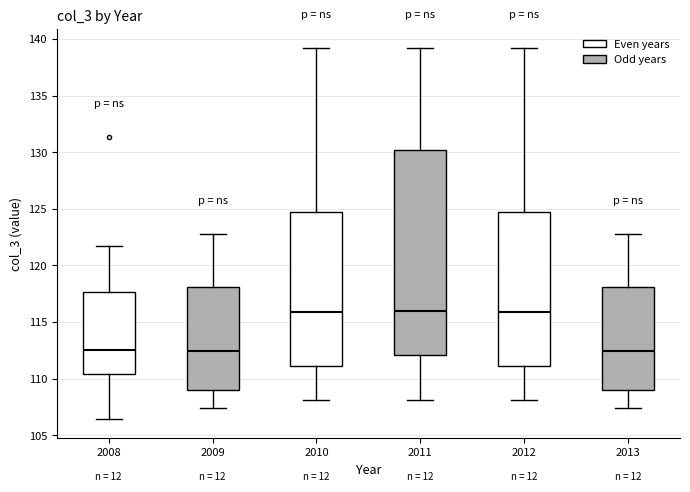

Where is the lower edge of the box at x = 2011 on the y-axis? The values are not printed on the chart, so give them approximately, as read against the axis.

112.0